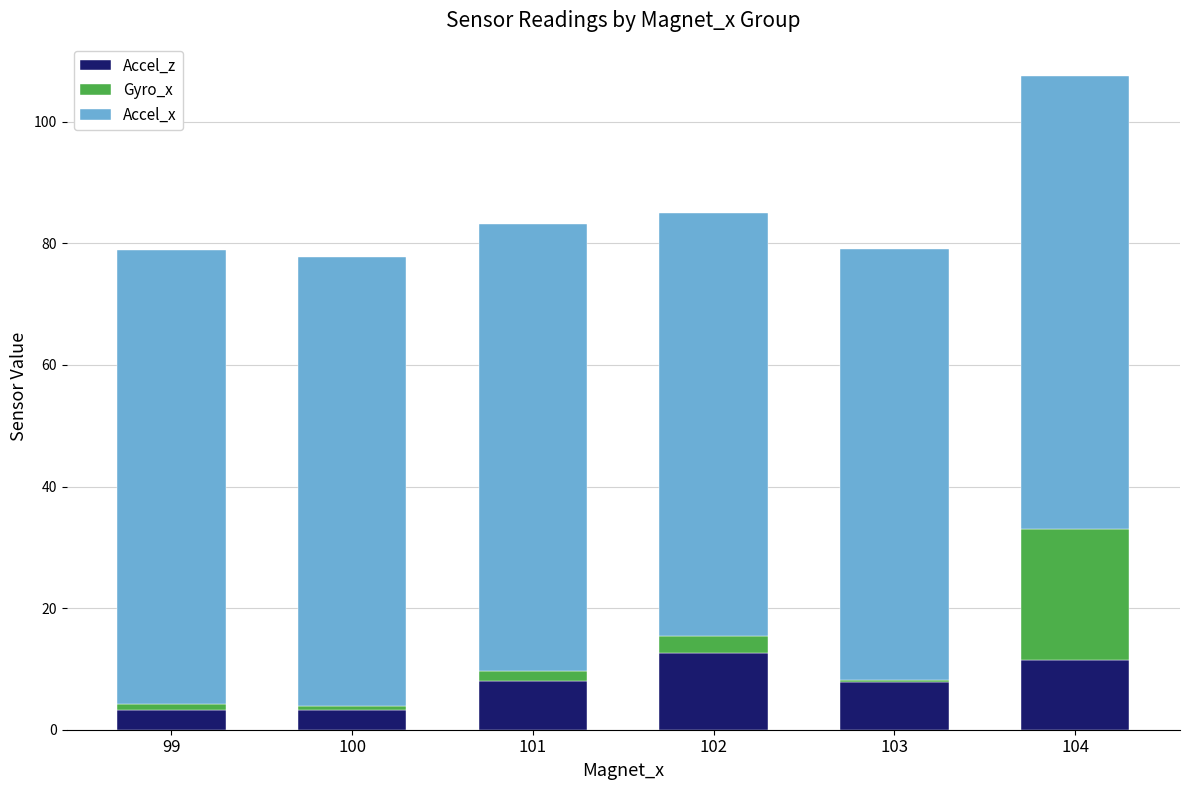

The value of Accel_z at 101 is 8.1. True or false?

True